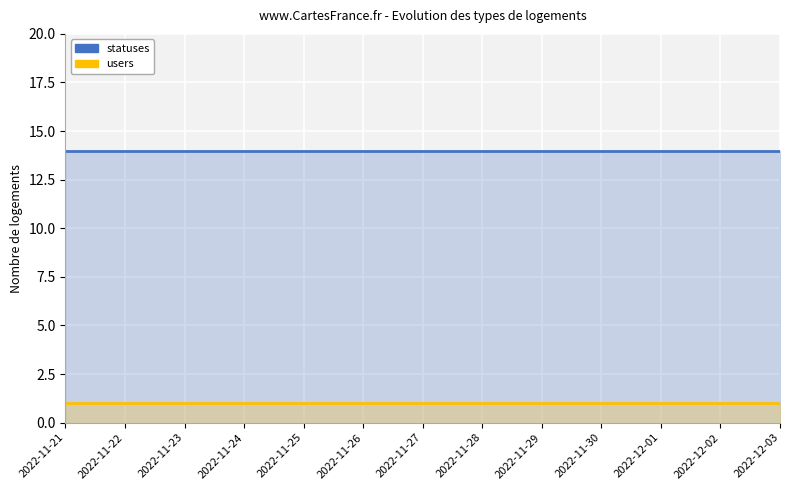

Reading left to right, extract all data points from this chart.

statuses: 2022-11-21=14	2022-11-22=14	2022-11-23=14	2022-11-24=14	2022-11-25=14	2022-11-26=14	2022-11-27=14	2022-11-28=14	2022-11-29=14	2022-11-30=14	2022-12-01=14	2022-12-02=14	2022-12-03=14
users: 2022-11-21=1	2022-11-22=1	2022-11-23=1	2022-11-24=1	2022-11-25=1	2022-11-26=1	2022-11-27=1	2022-11-28=1	2022-11-29=1	2022-11-30=1	2022-12-01=1	2022-12-02=1	2022-12-03=1